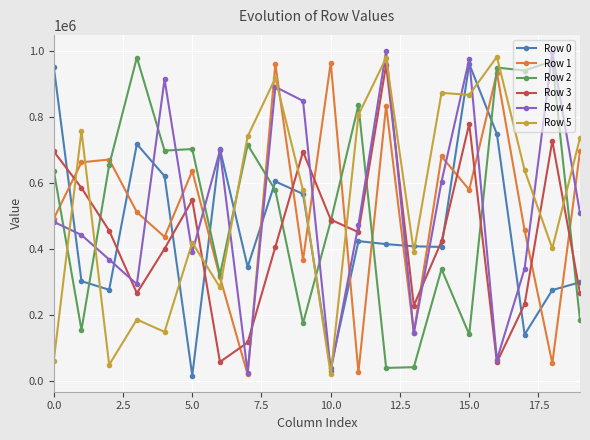

At how many categories does at least one series exceed 265033?

20